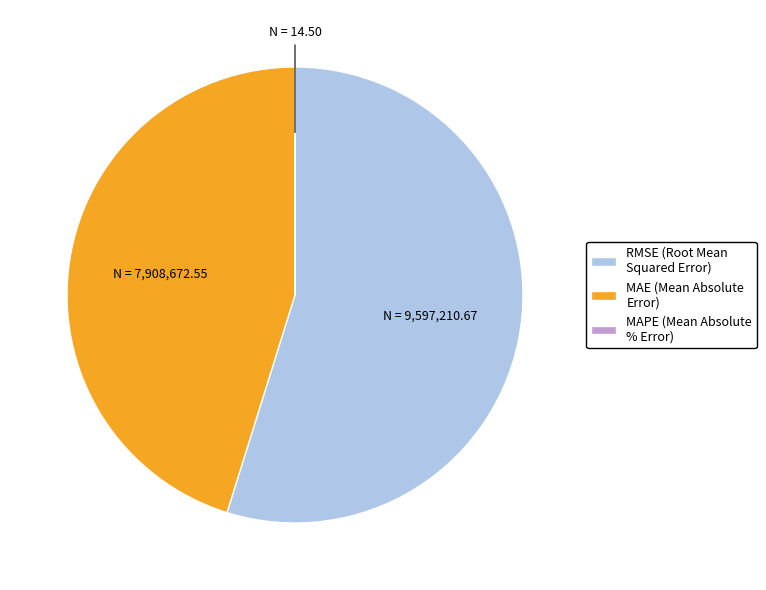

True or false: MAE (Mean Absolute Error) accounts for 45% of the total.

True